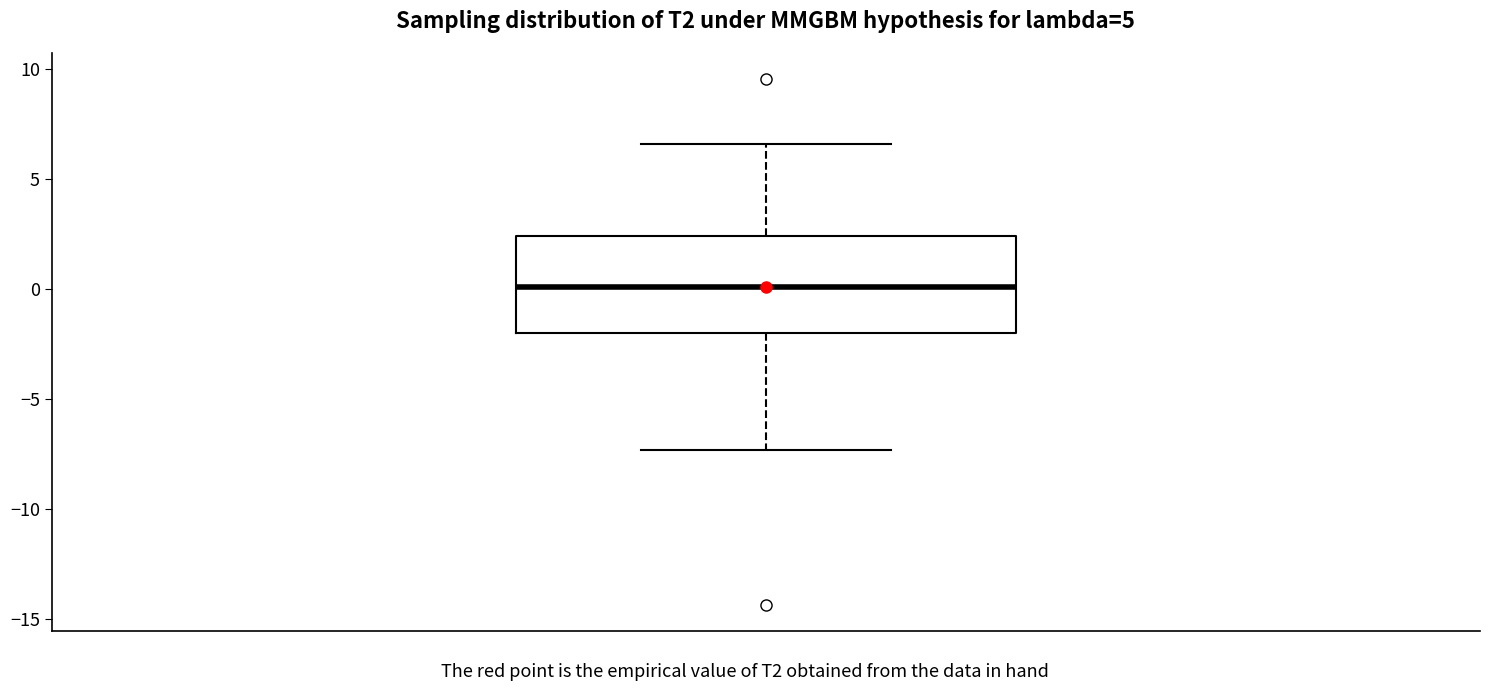

Where is the lower edge of the box on the y-axis? The values are not printed on the chart, so give them approximately, as read against the axis.

-2.0